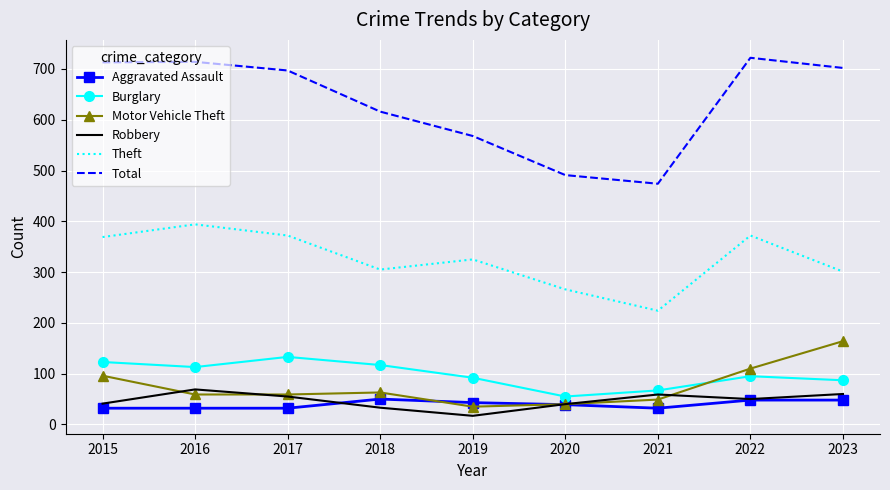

In Total, how many points are lower than both neighbors (excluding endpoints)?

1